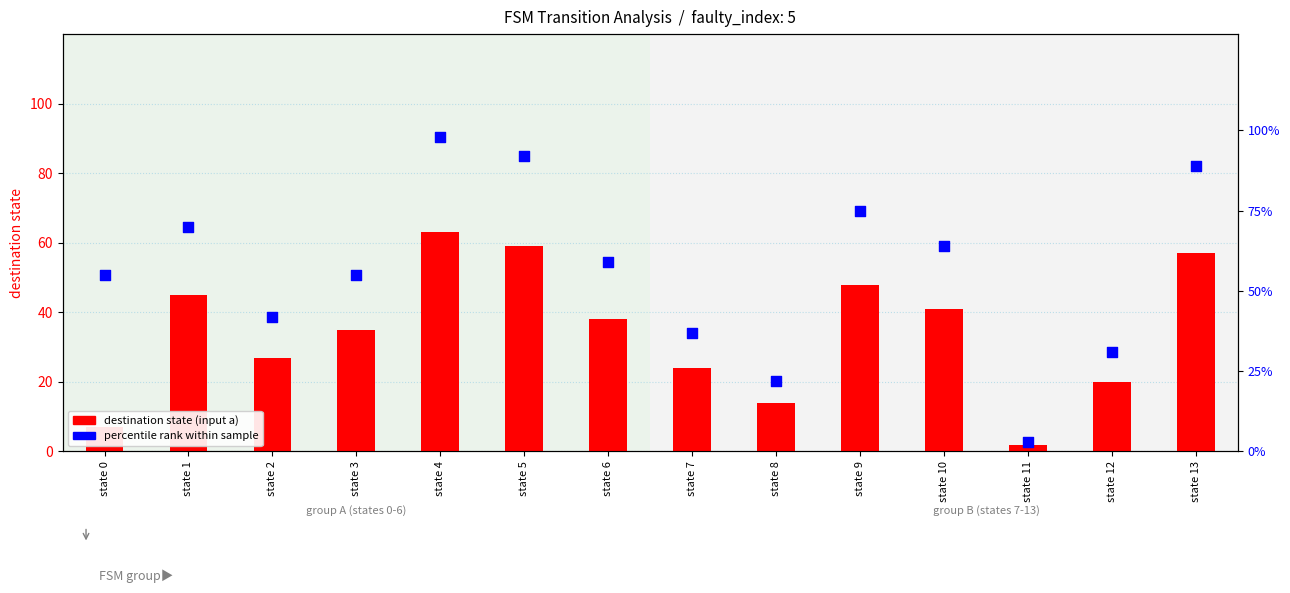

Which series contains the highest Y value?

percentile rank within sample